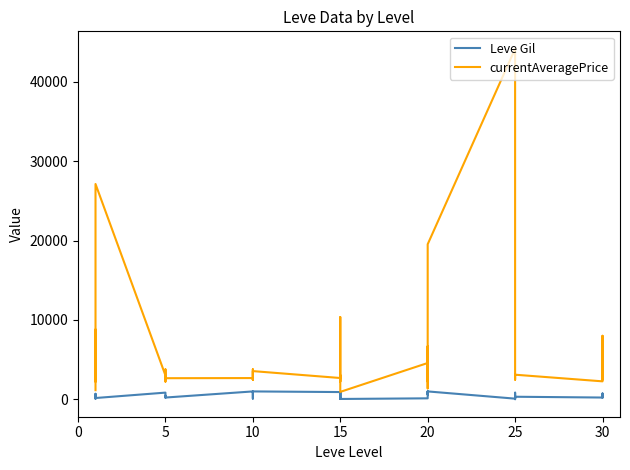

At 20, list the series in order from smallest to largest.

Leve Gil, currentAveragePrice